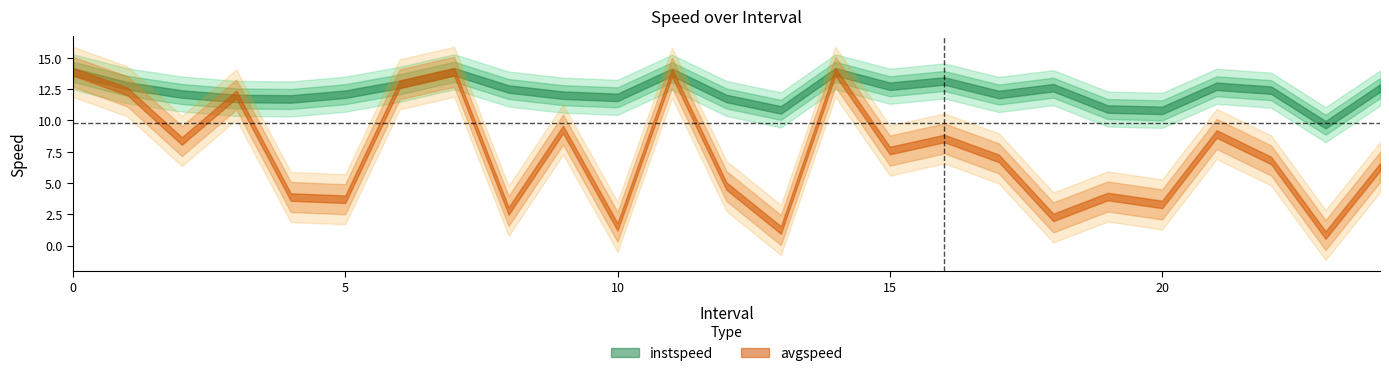

Which series has the widest spread of values?

avgspeed